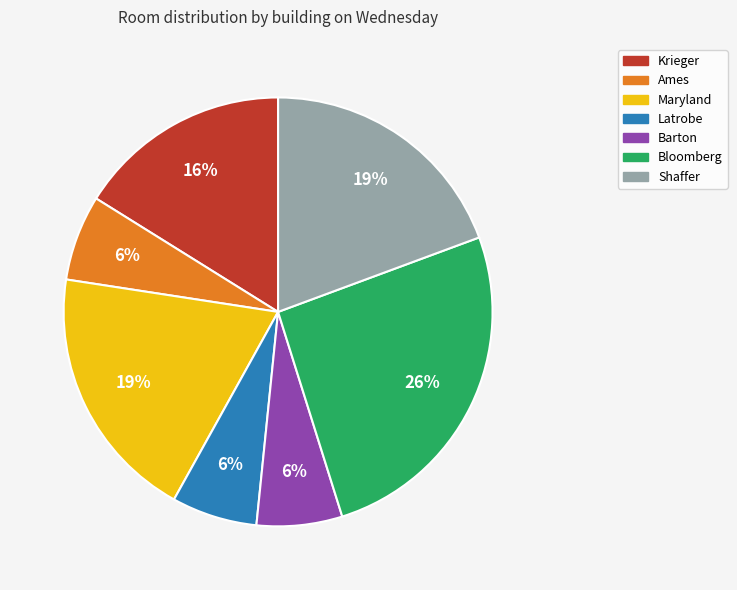

Which slice is the largest?

Bloomberg